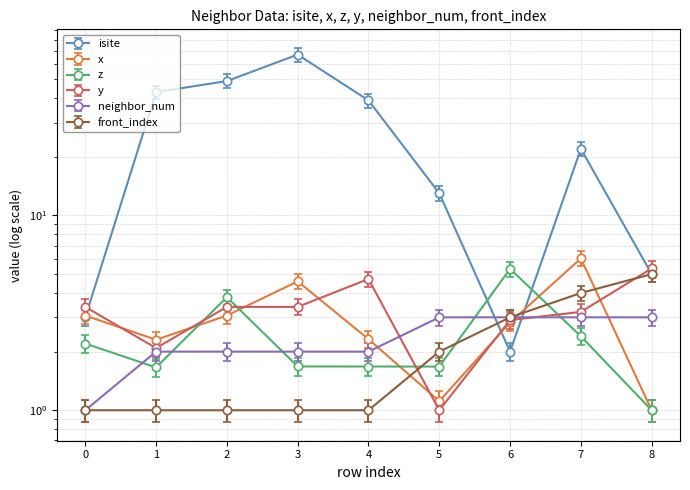

Which label corresponds to the smallest value in the chart?

8